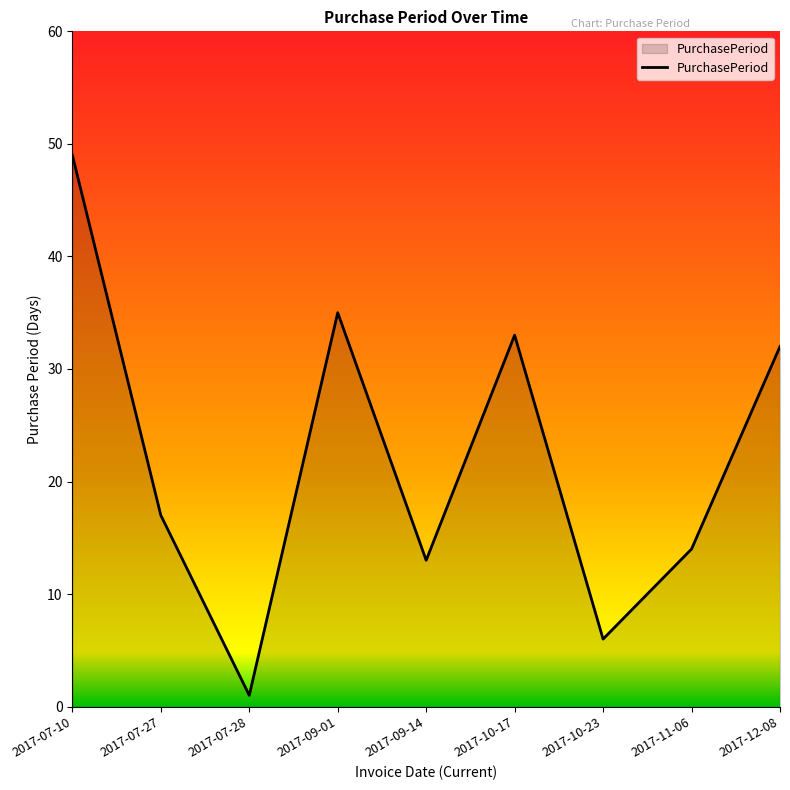

Is it true that the value at 2017-07-27 is 26?

False